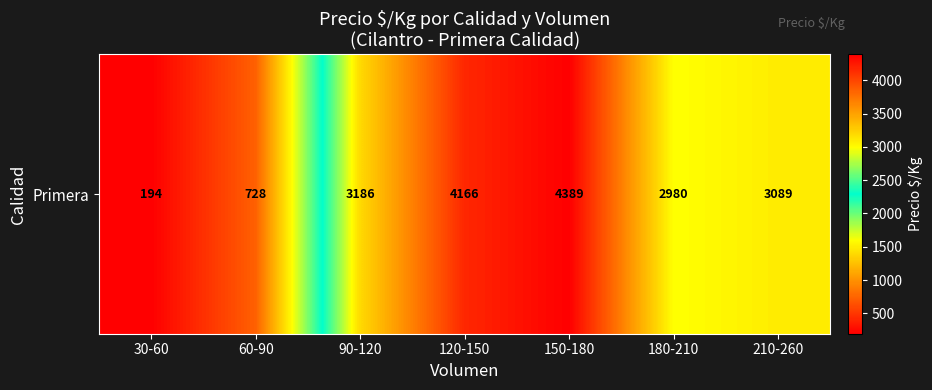

Approximately how many times larger is the value at 30-60 compared to 90-120?

0.1